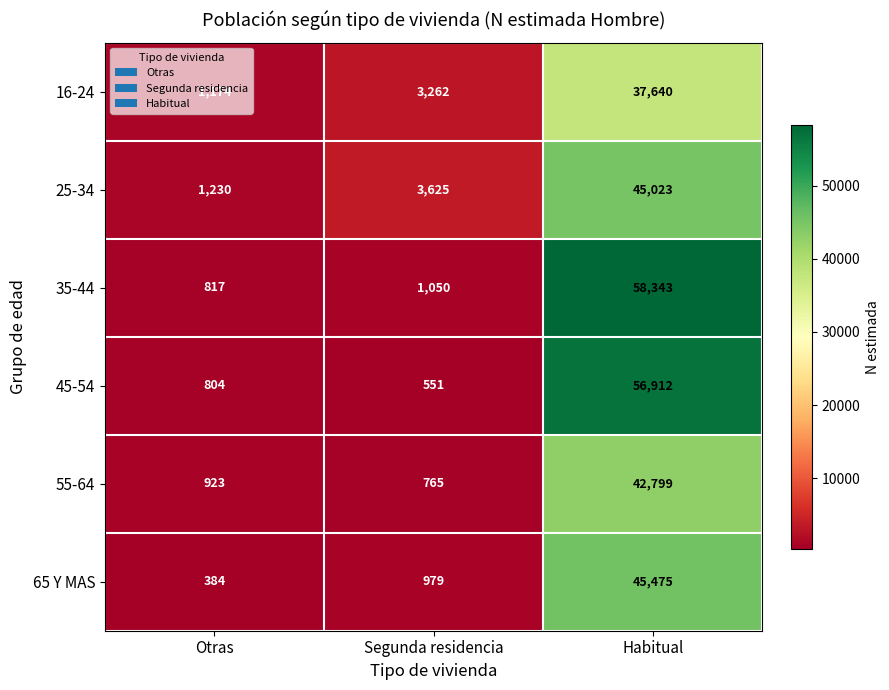

Rank the series by their maximum value, from lowest to highest.

16-24, 55-64, 25-34, 65 Y MAS, 45-54, 35-44